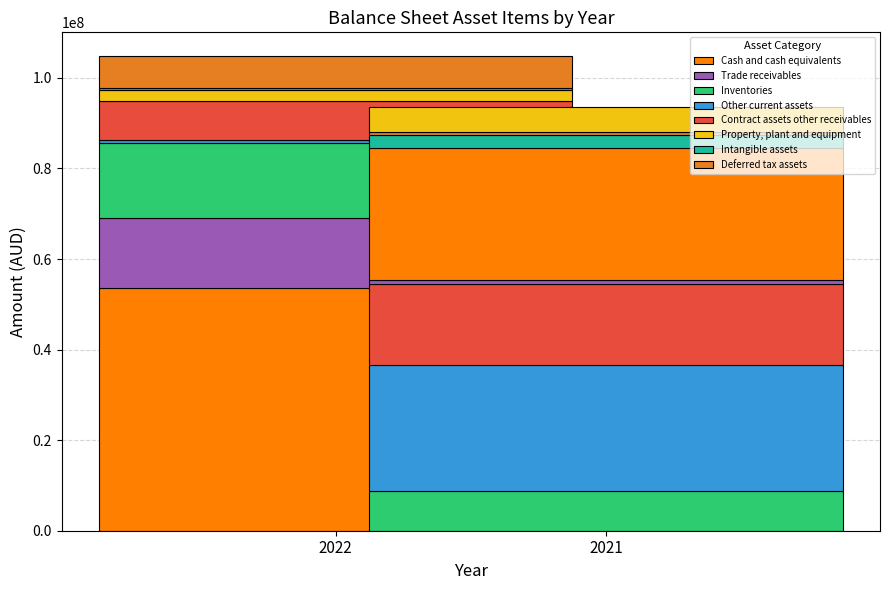

What is the difference between the maximum and minimum values in the 2021 series?

28614820